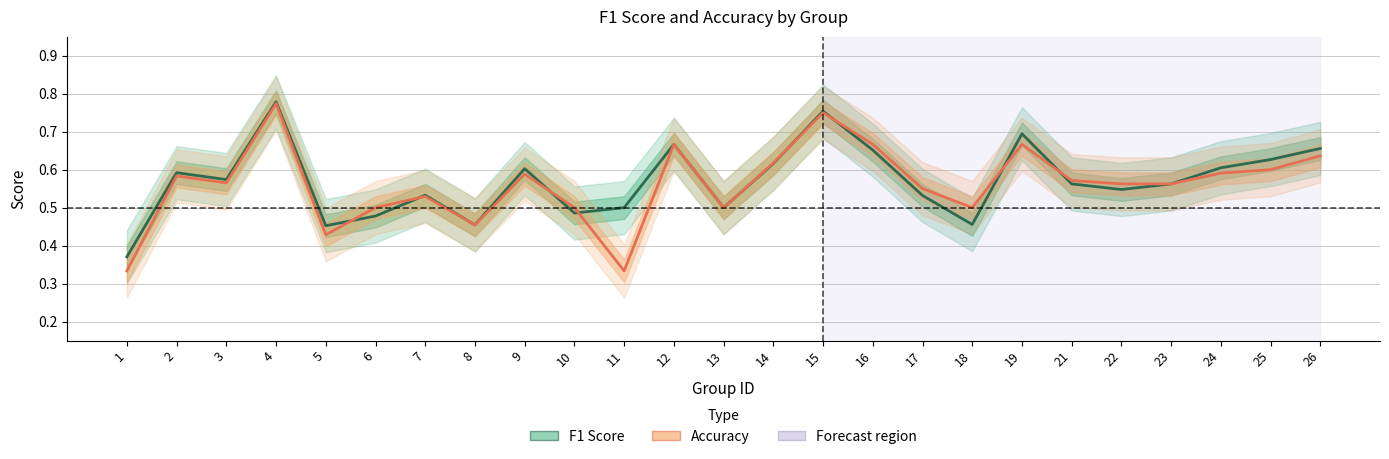

How many interior local valleys does the F1 Score series have?

7